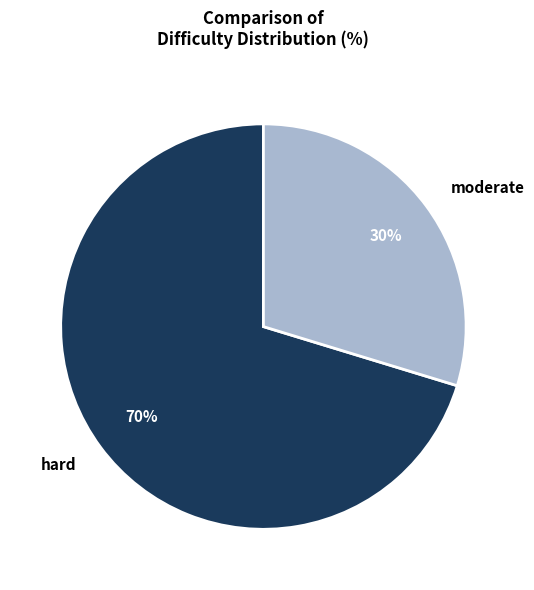

Count the number of slices in the pie.

2